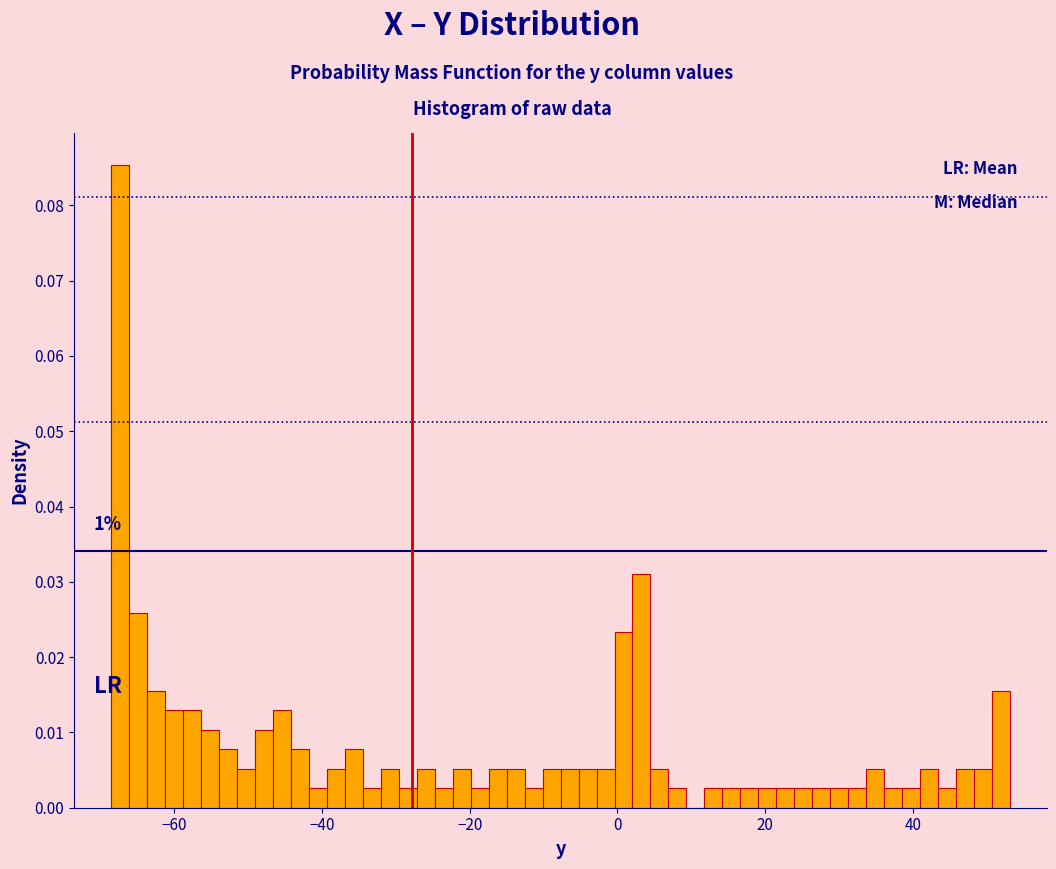

Around what value on the x-axis is the tallest bar? Give the approximate position of its centre, as read against the axis.

-68